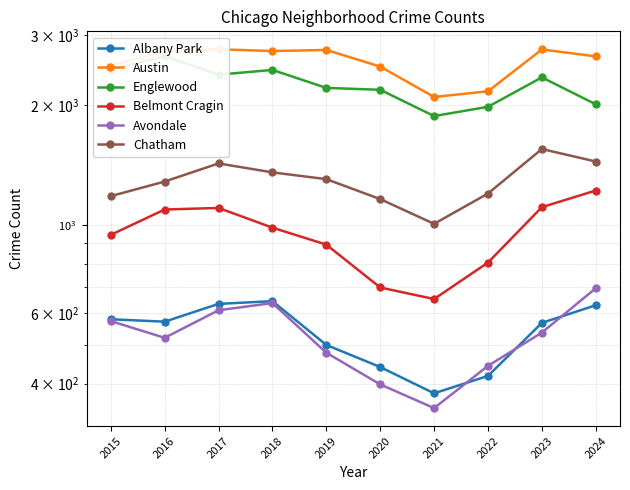

Which series has the largest total across all categories?

Austin